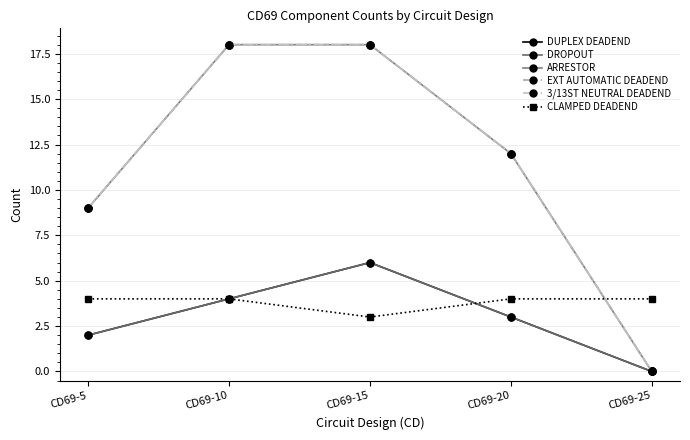

Does the chart have visible grid lines?

Yes